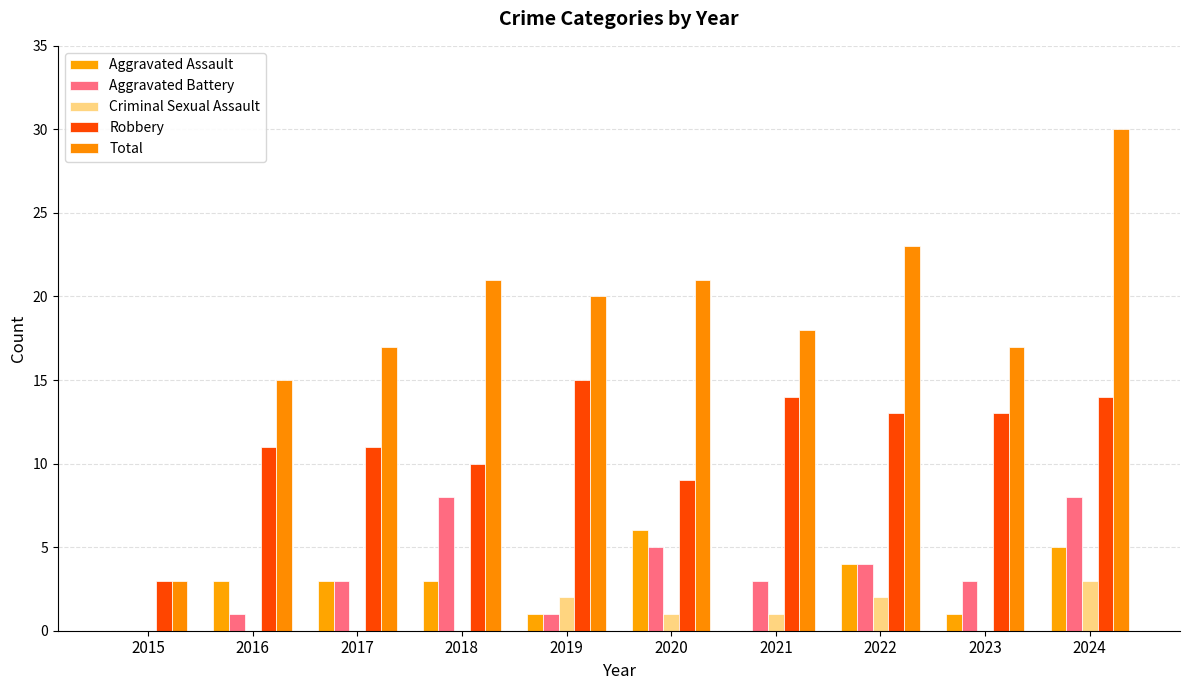

What is the maximum value for Robbery?

15